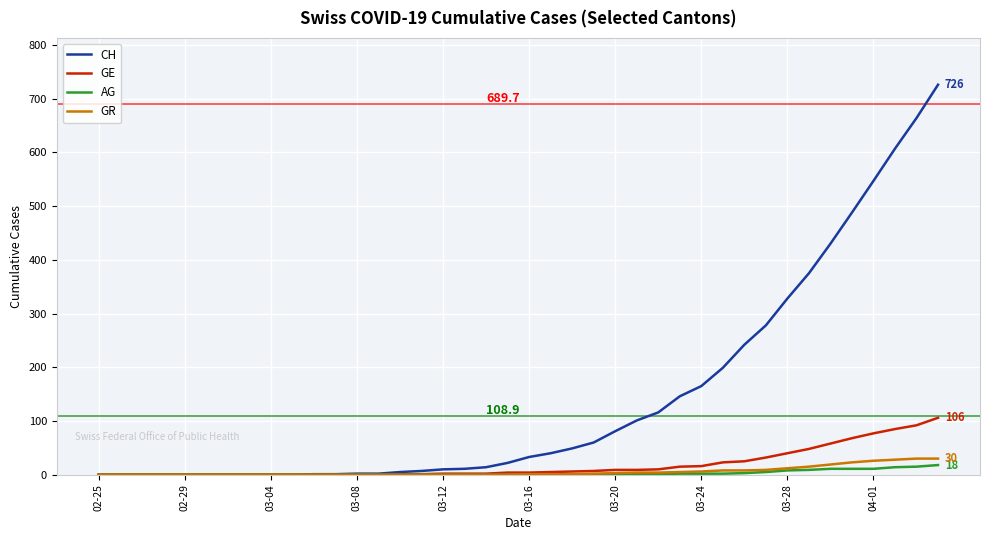

What are all the series names shown in the legend?

CH, GE, AG, GR